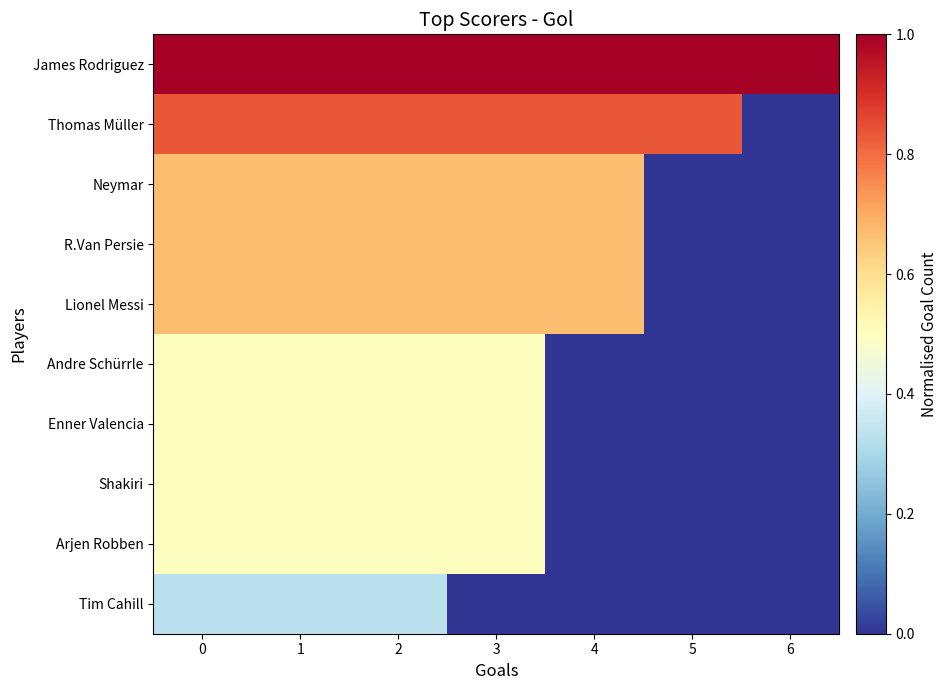

Which series has the largest range (max minus min)?

row_1